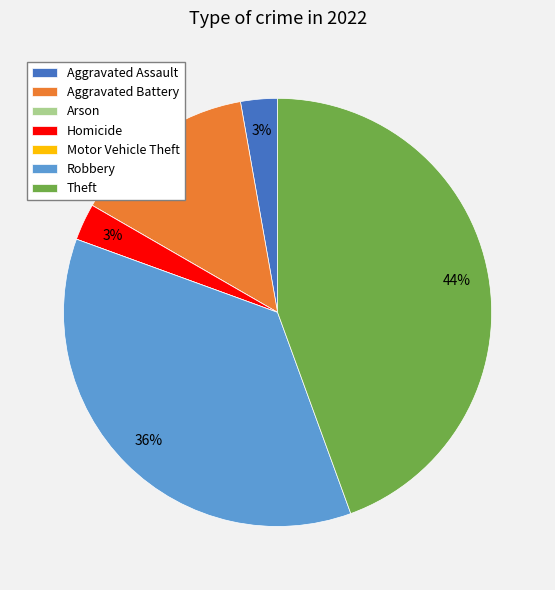

Is there any slice that represents more than half of the pie?

No